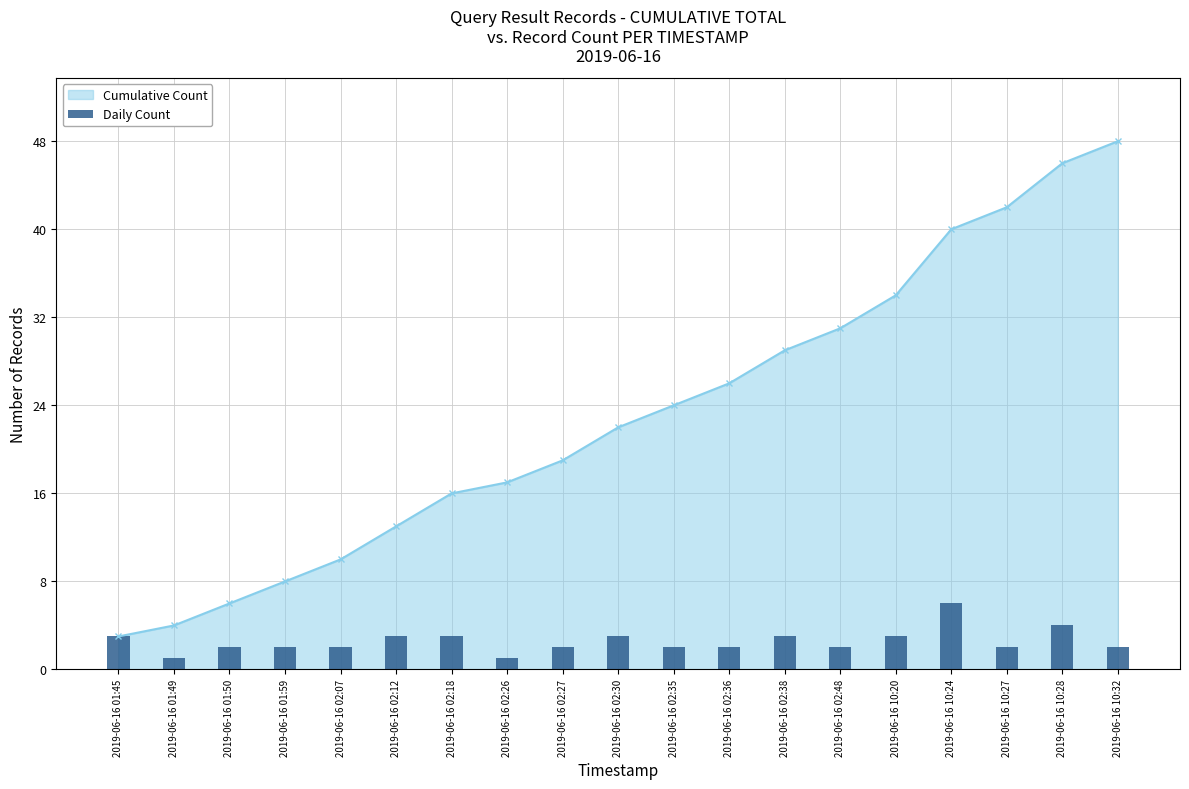

What is the difference between the maximum and minimum values?

5